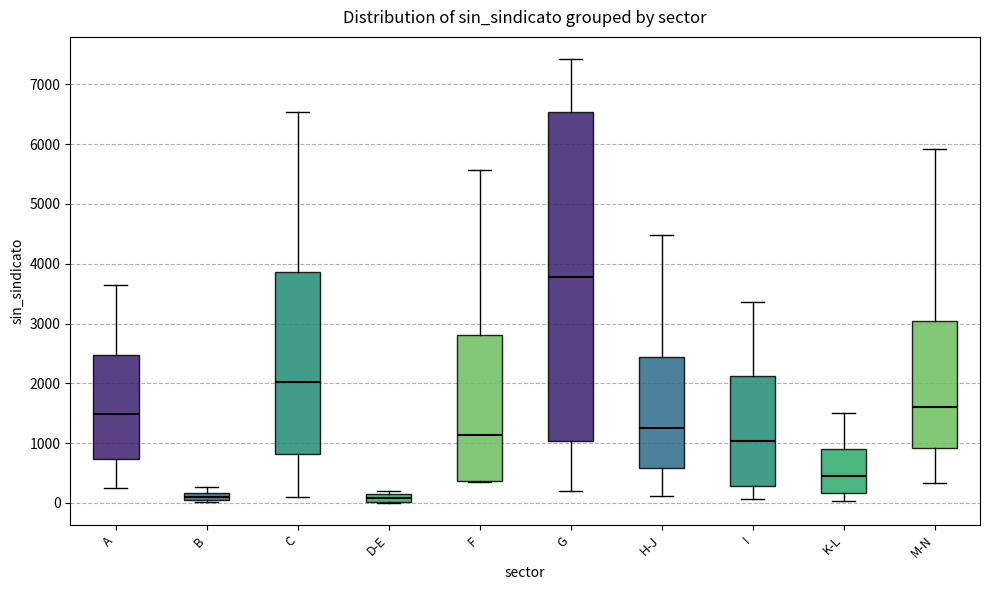

Where does the median line of the box for H-J sit on the y-axis? The values are not printed on the chart, so give them approximately, as read against the axis.

1300